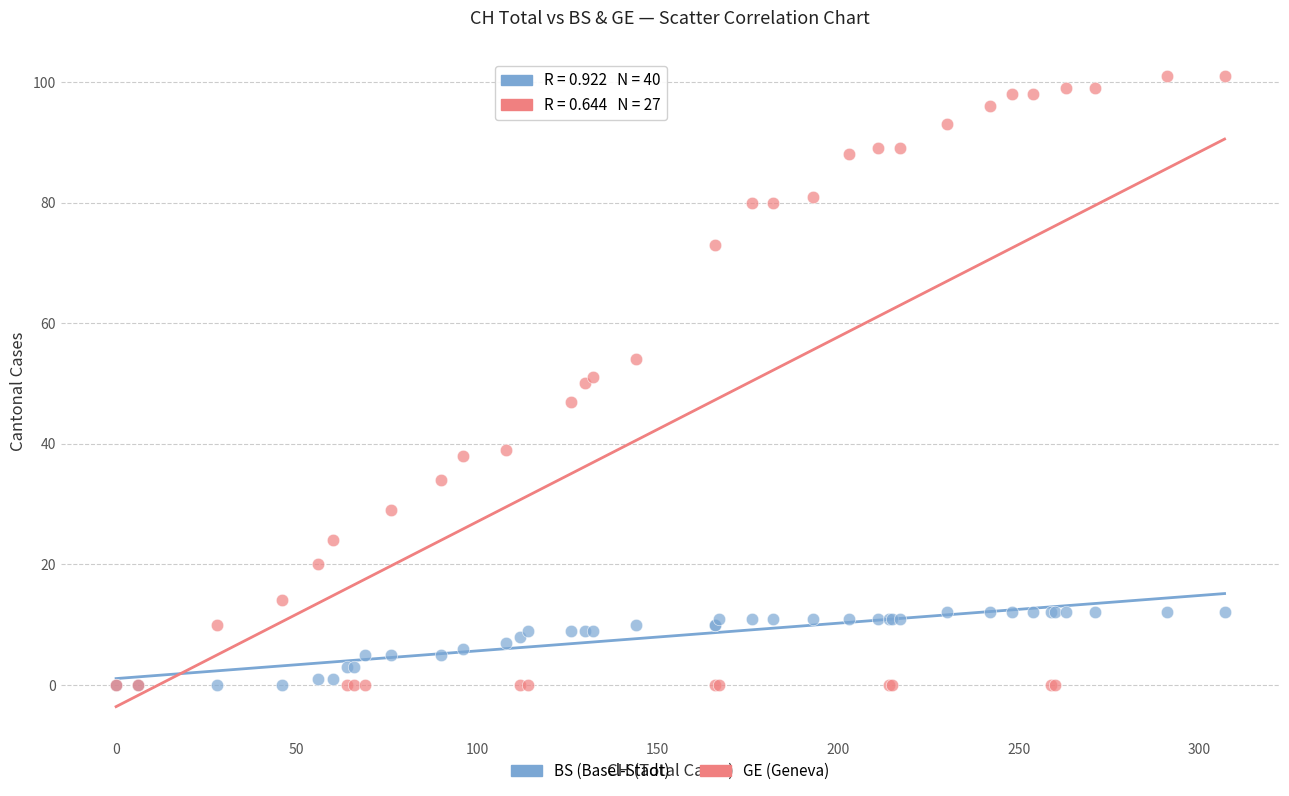

Which series contains the highest Y value?

GE (Geneva)